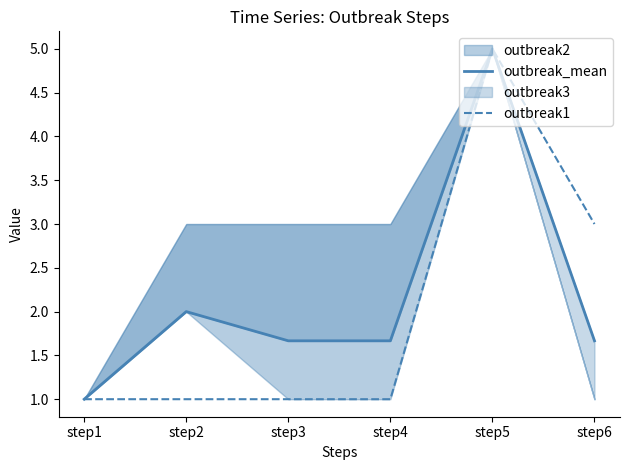

What is the maximum value shown in the chart?

5.0